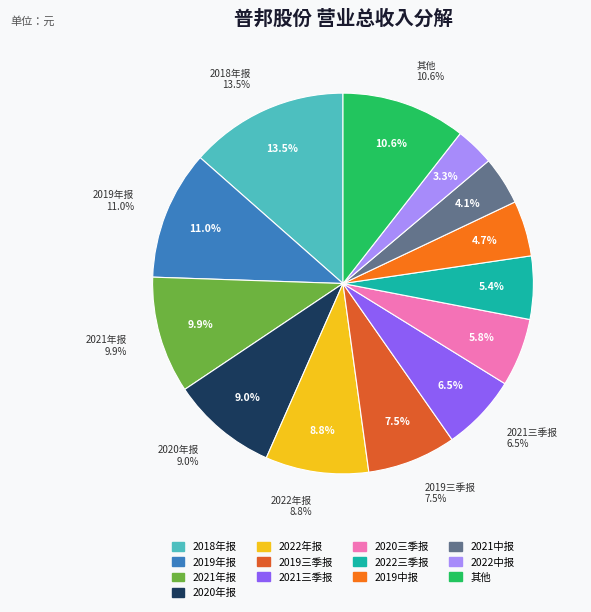

Is the sum of 2020年报 and 2020中报 greater than half?

No